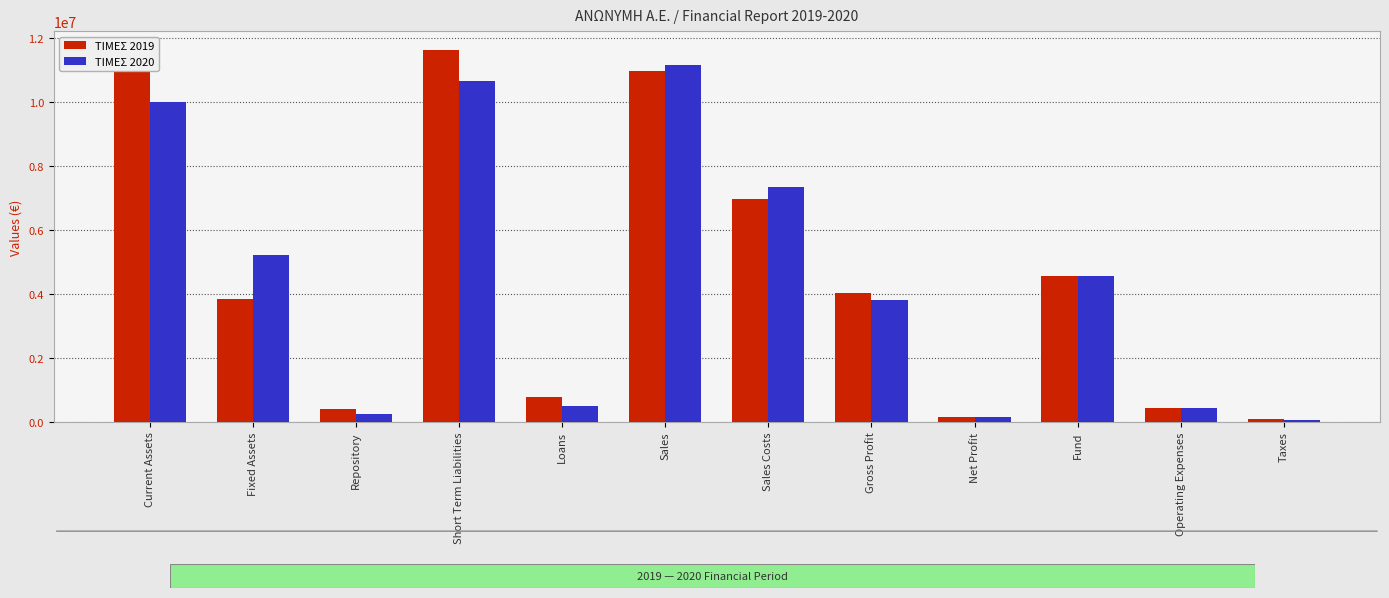

How many groups of bars are there?

12